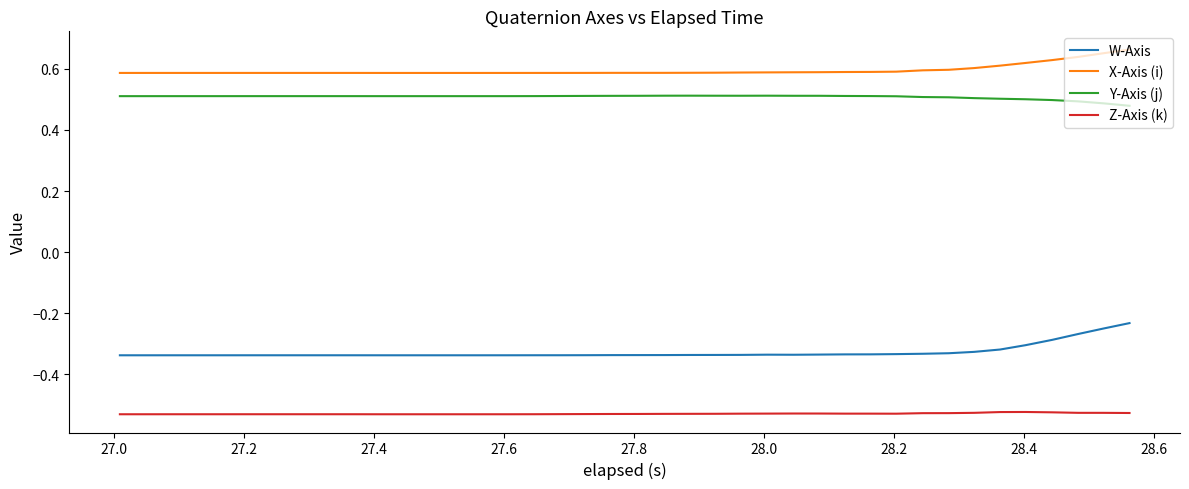

Which series has the widest spread of values?

W-Axis